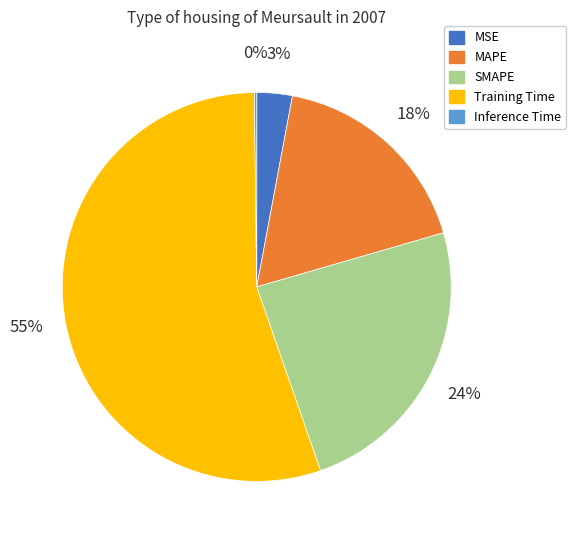

True or false: SMAPE accounts for 24% of the total.

True